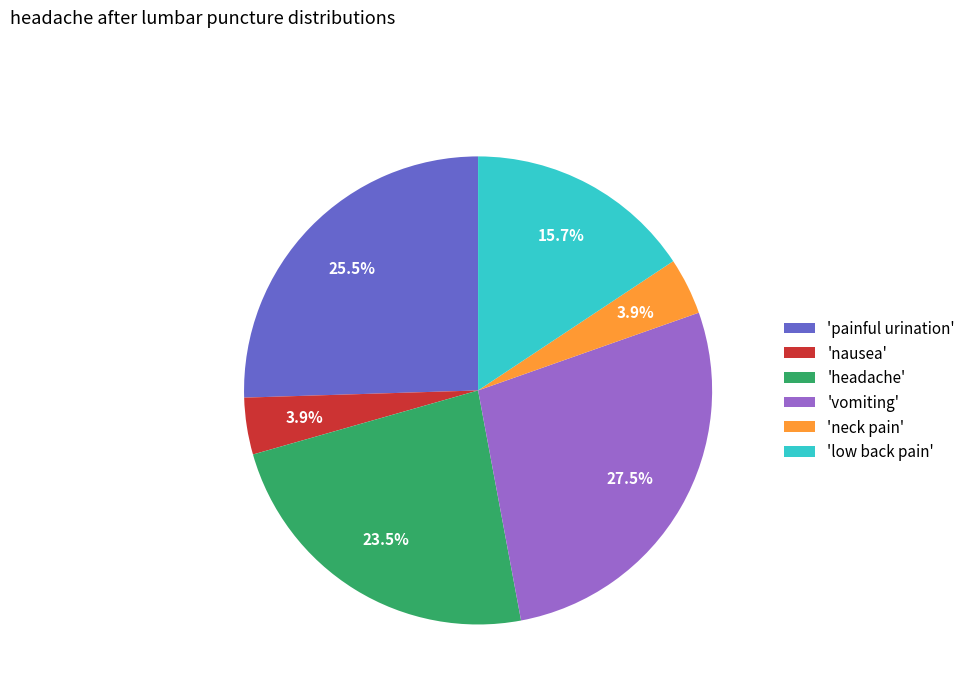

Count the number of slices in the pie.

6